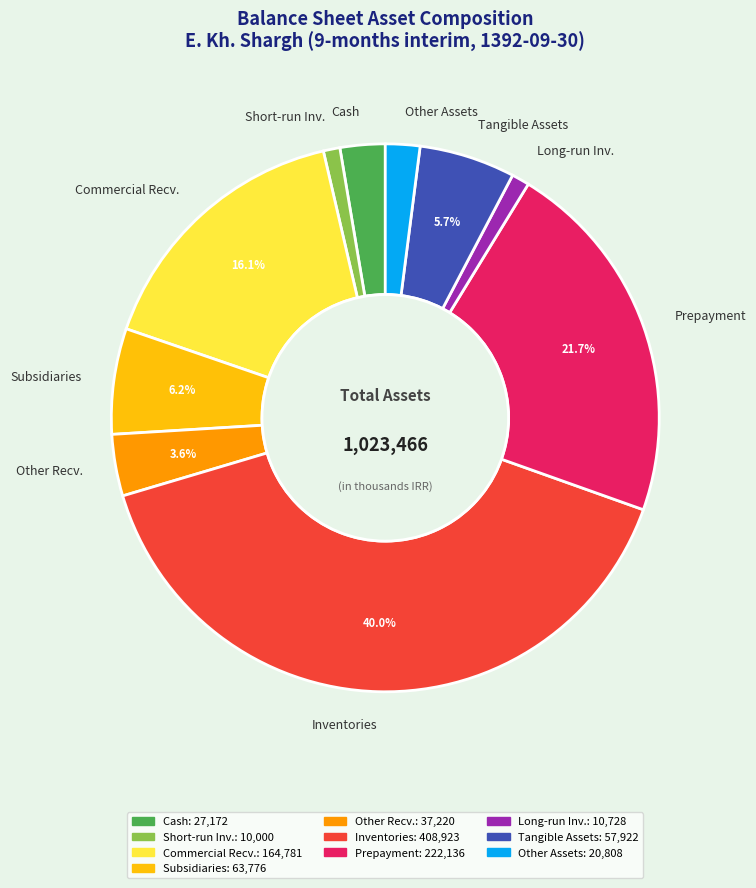

Which category has the biggest portion of the pie?

Inventories